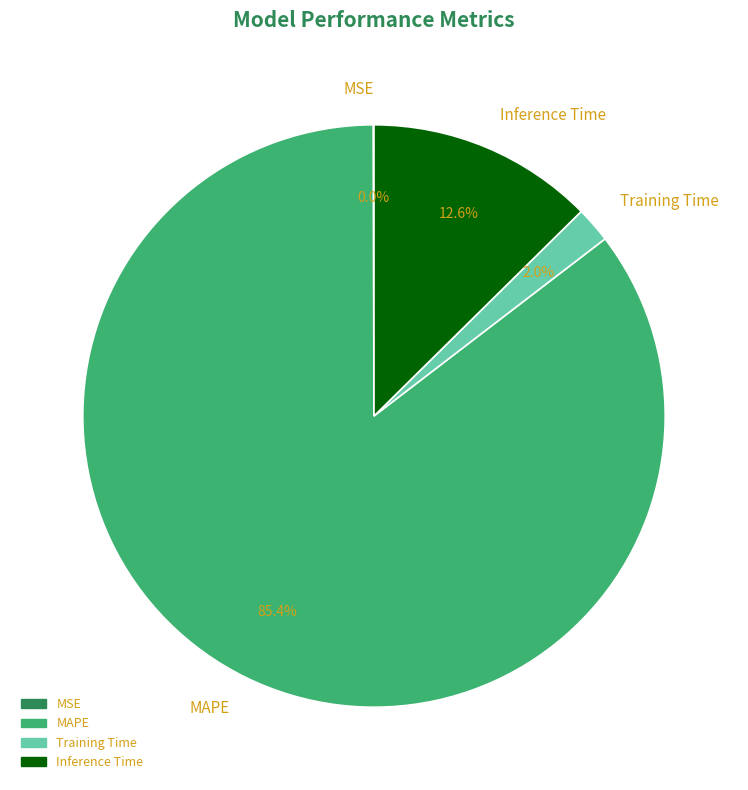

To the nearest percent, what is the difference between the largest and smallest slice percentages?

85%